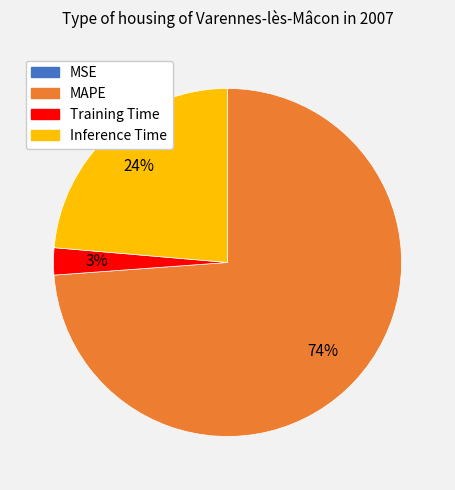

To the nearest percent, what is the average slice percentage?

25%